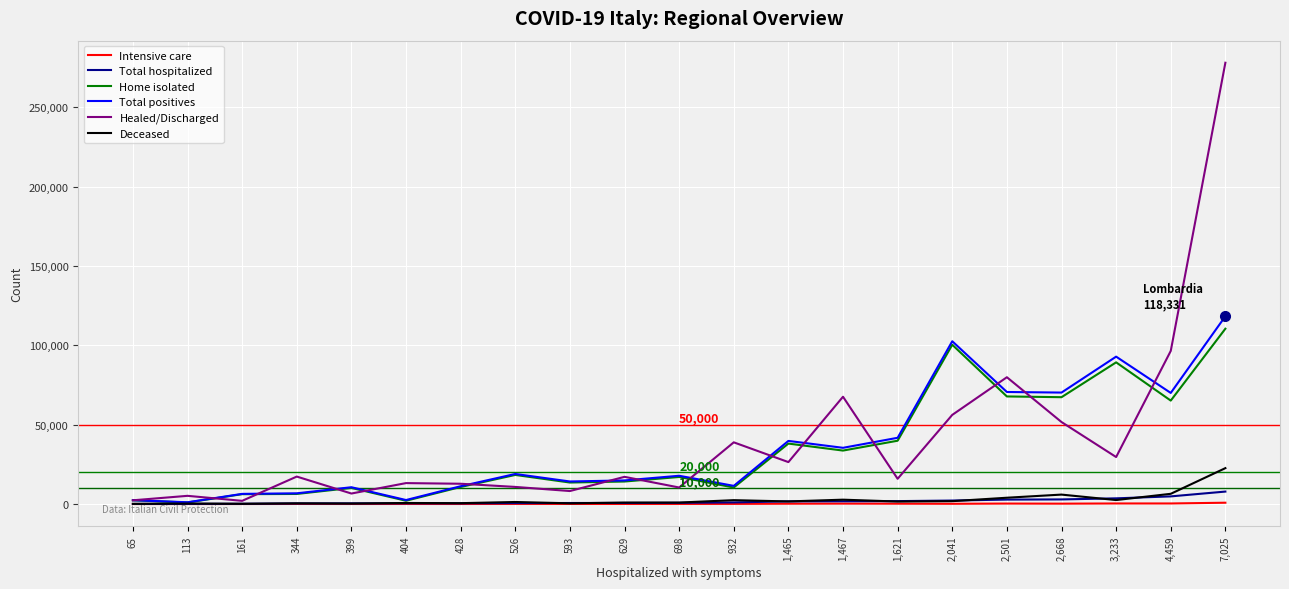

Which series has the largest total across all categories?

Healed/Discharged